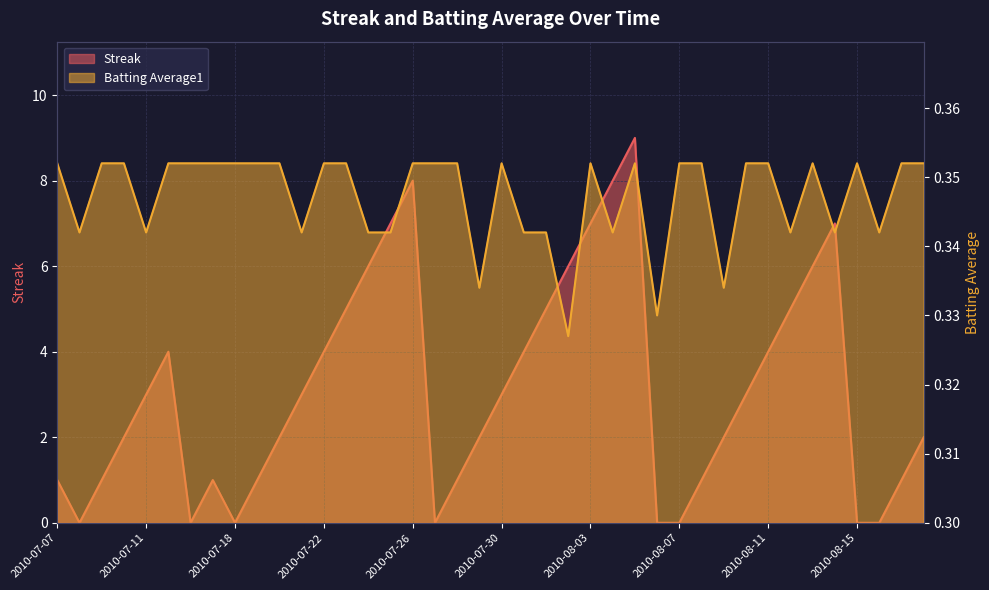

Which series has the largest total across all categories?

Streak